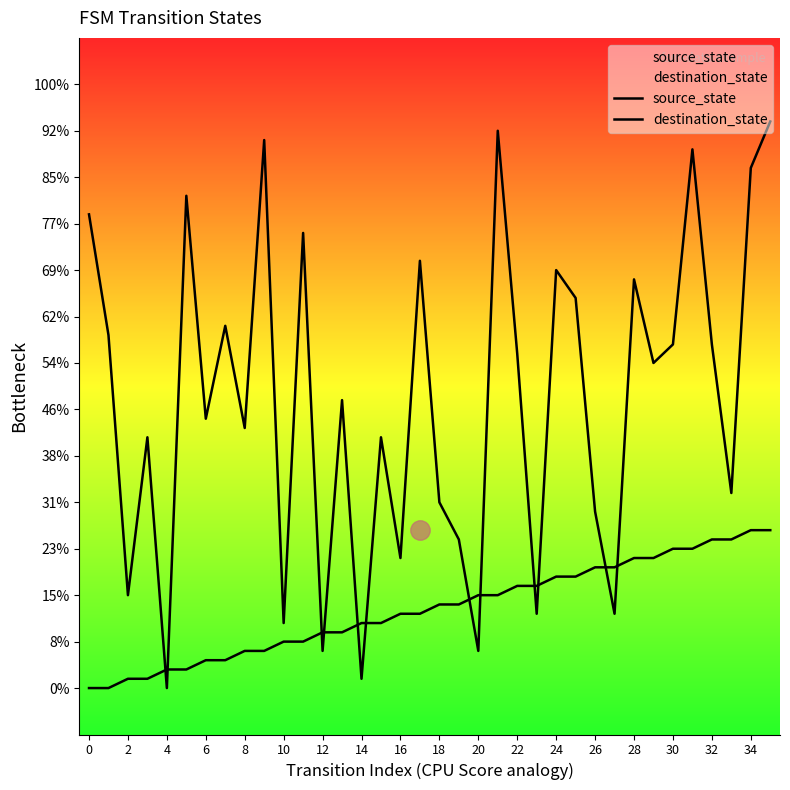

Does the chart display data point markers on the line(s)?

No